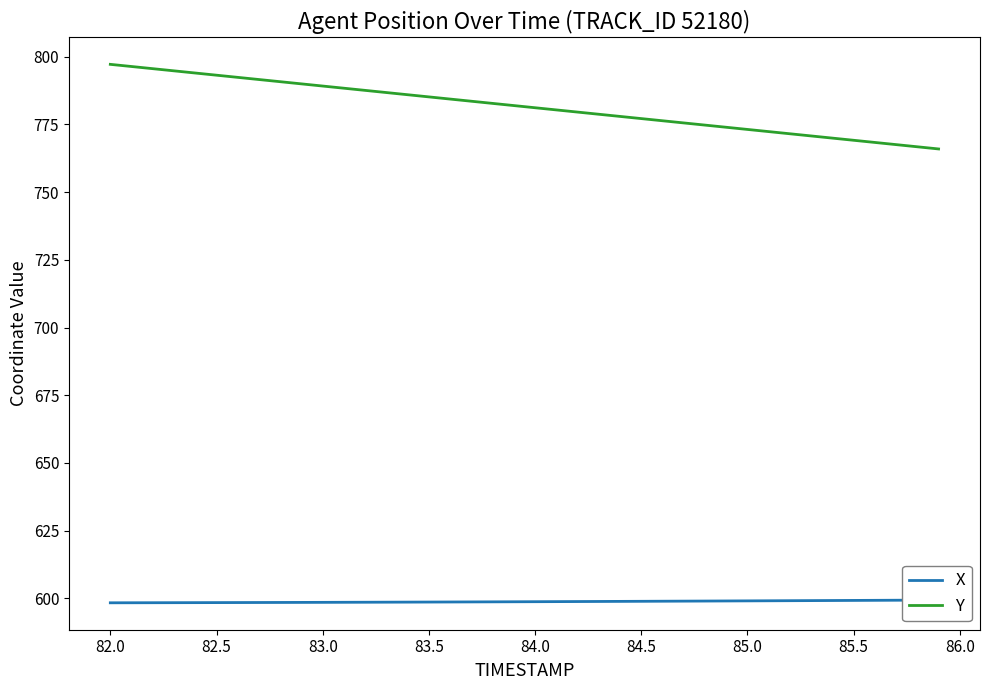

What is the minimum value for Y?

765.9